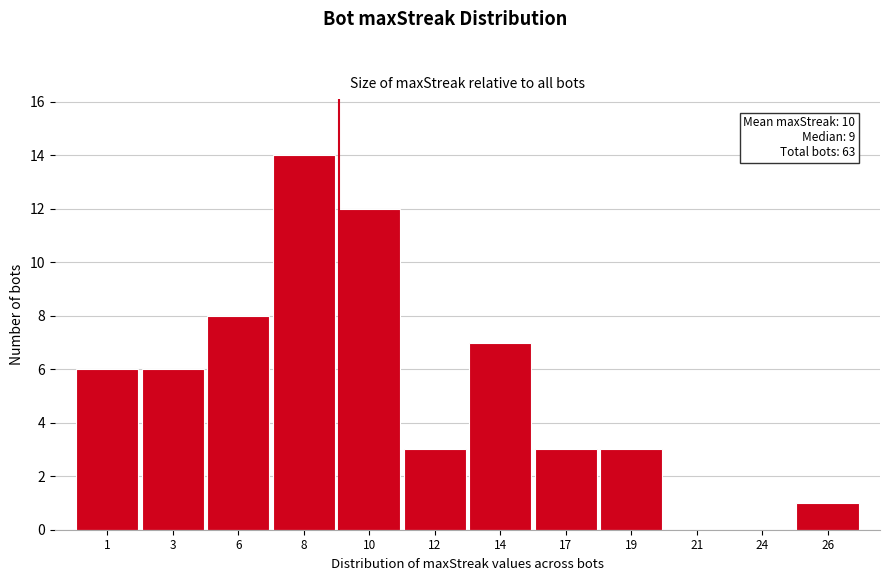

Reading left to right, extract all data points from this chart.

1=6	3=6	6=8	8=14	10=12	12=3	14=7	17=3	19=3	21=0	24=0	26=1